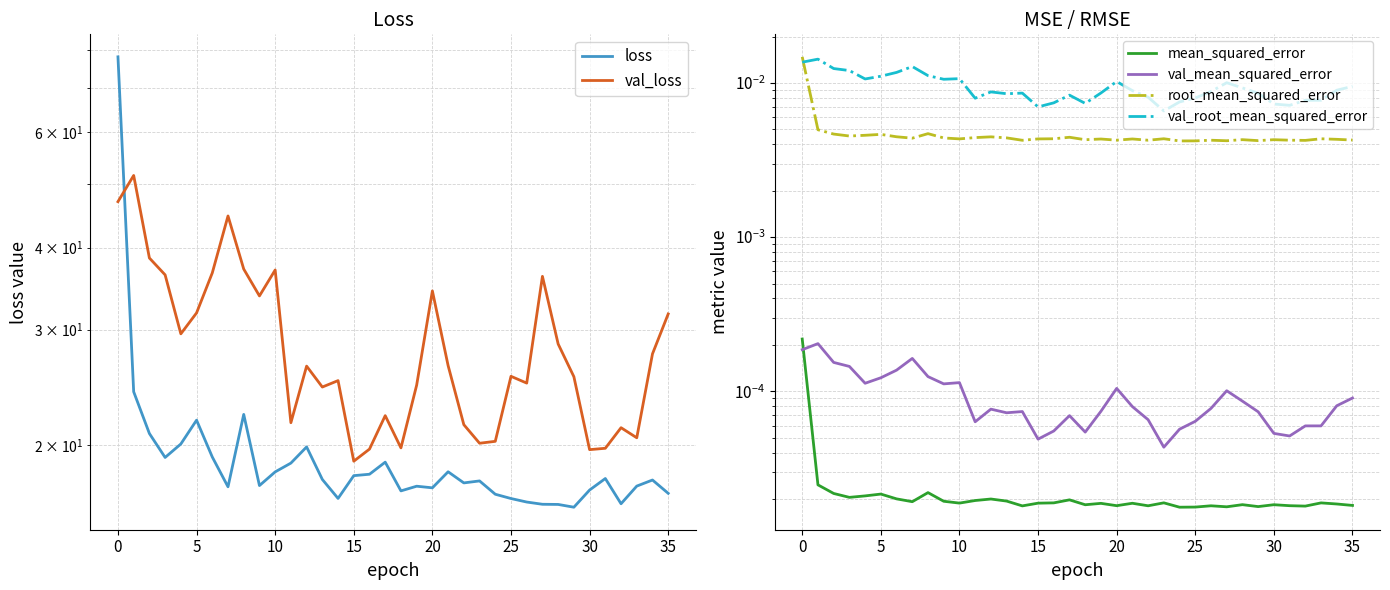

How many root_mean_squared_error values are between 0 and 1?

36